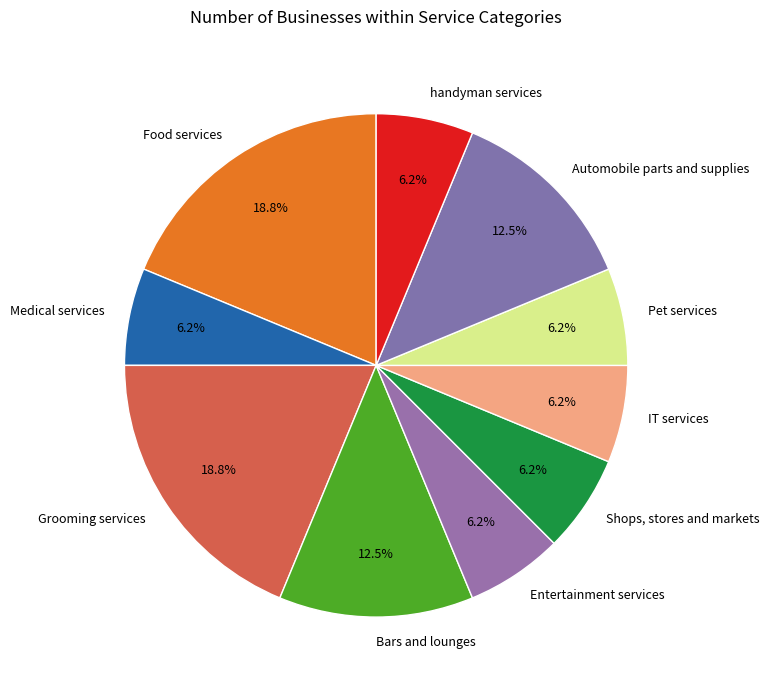

To the nearest percent, what portion does handyman services represent?

6%